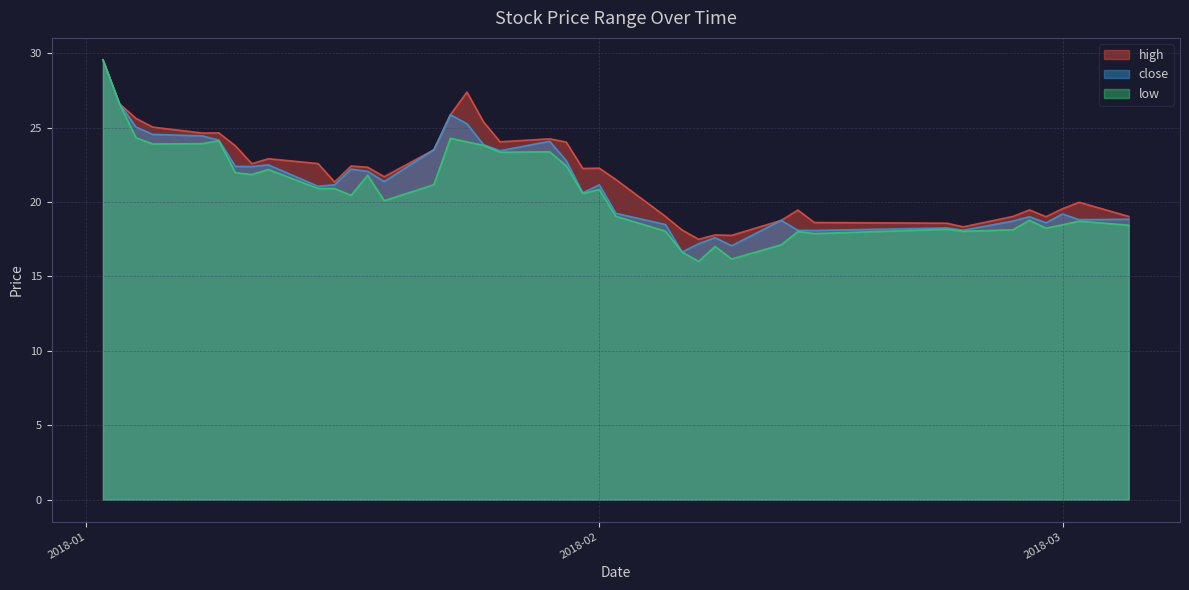

Which series changed the most between 2018-01-12 and 2018-02-07?

low